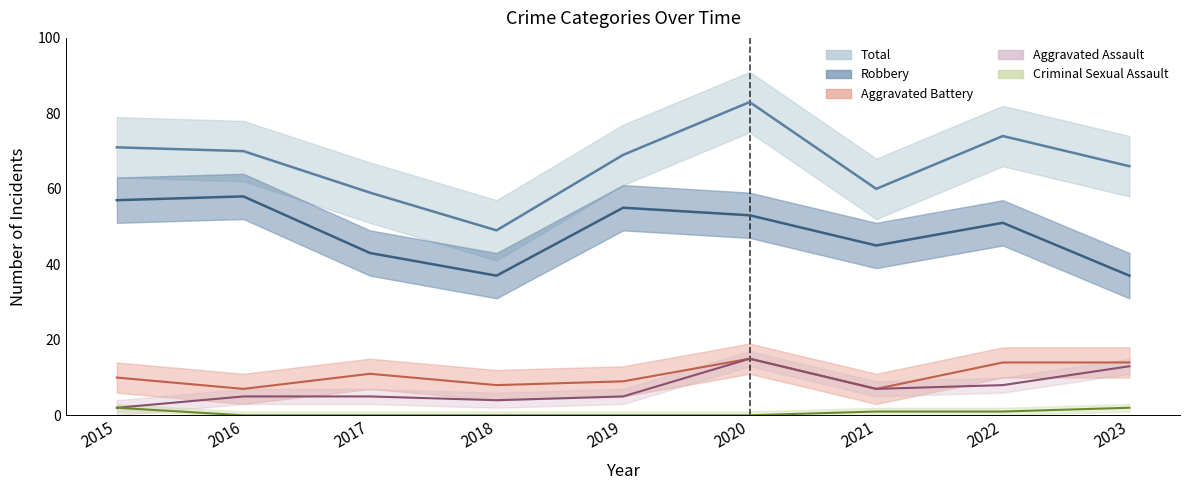

Which series has the widest spread of values?

Total